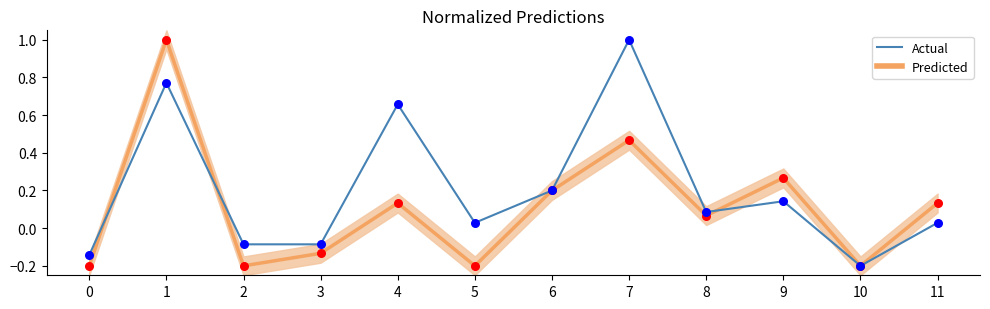

What is the total value across all series at 7?

1.5